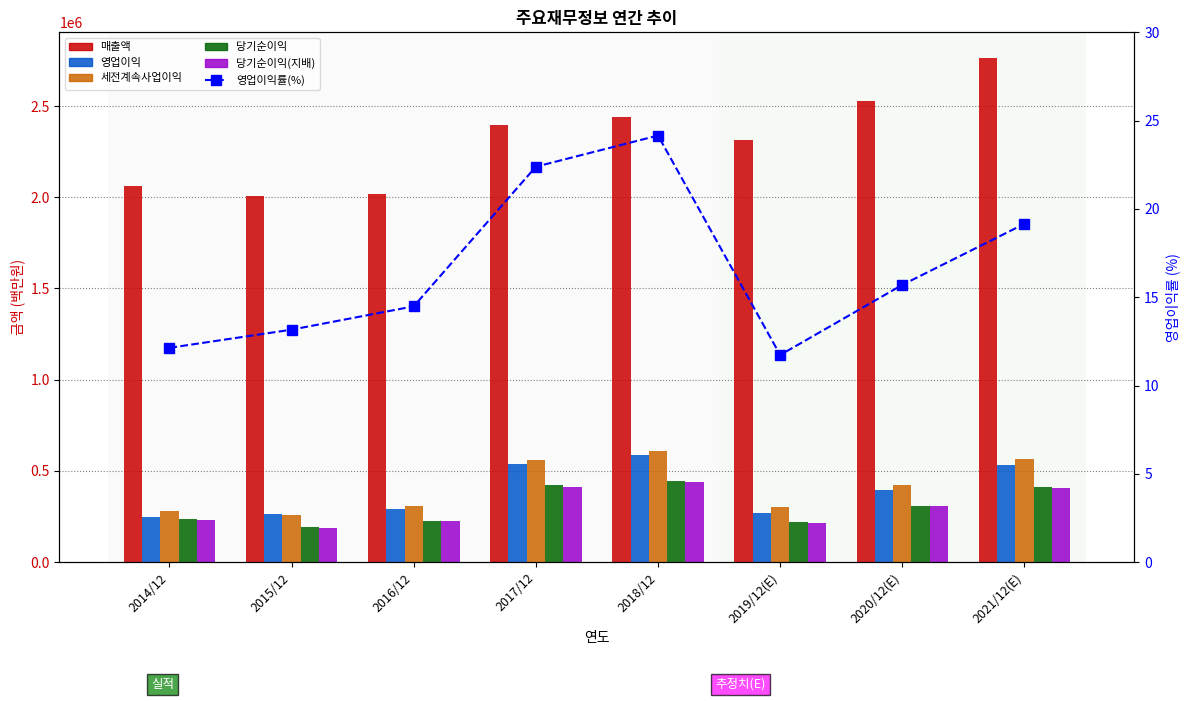

At which category does the chart reach its peak across all series?

2021/12(E)